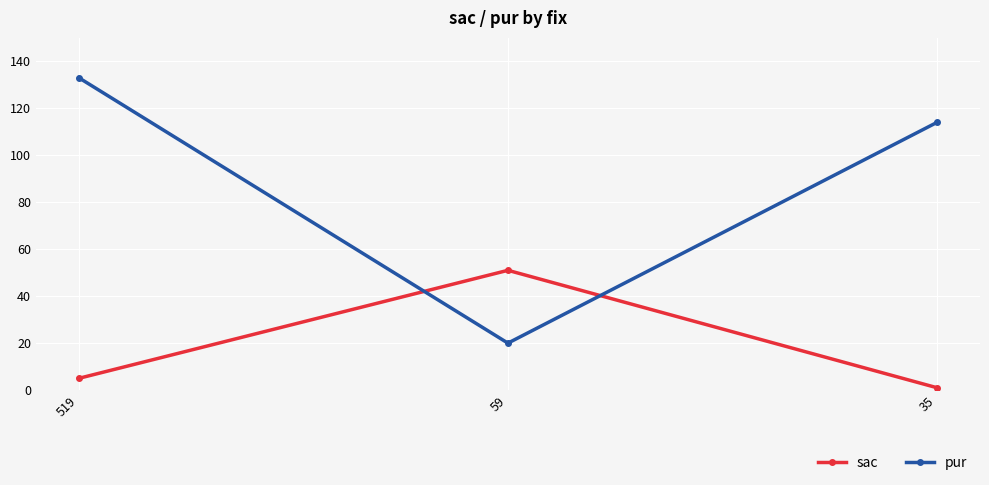

What is the minimum value for pur?

20